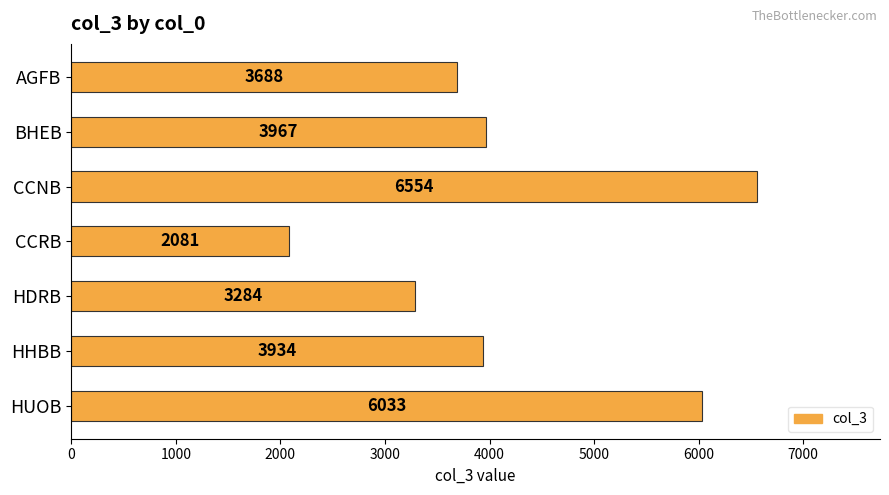

What is the label of the 4th bar from the top?

CCRB